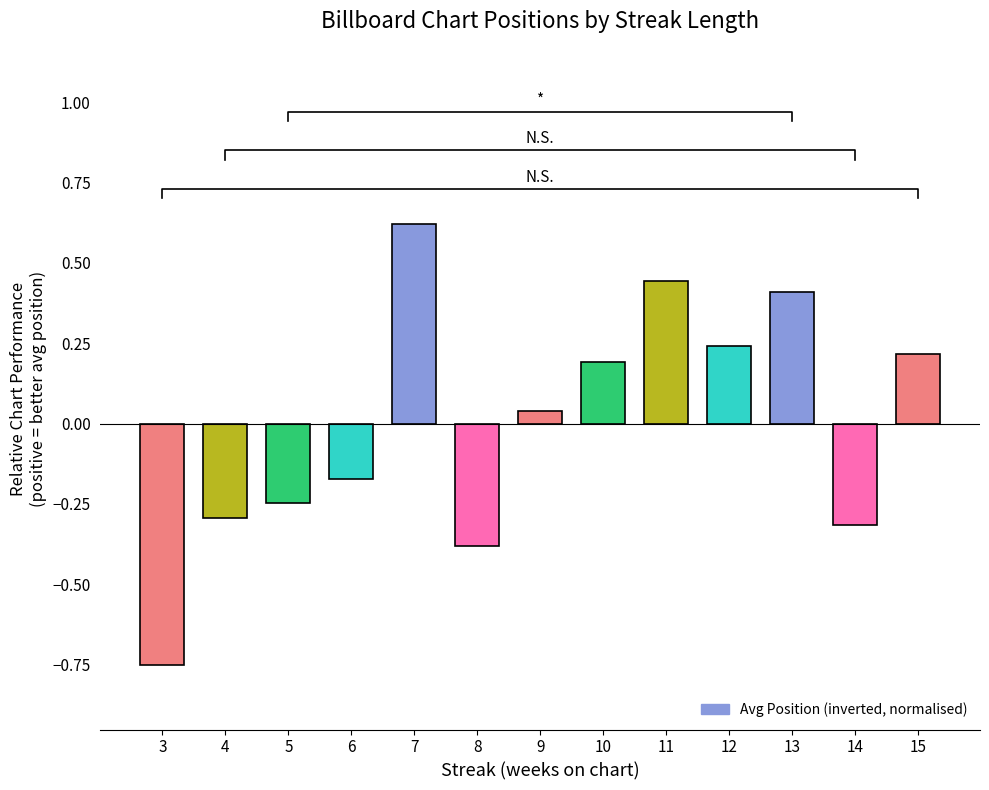

Read the value at 7.

0.6